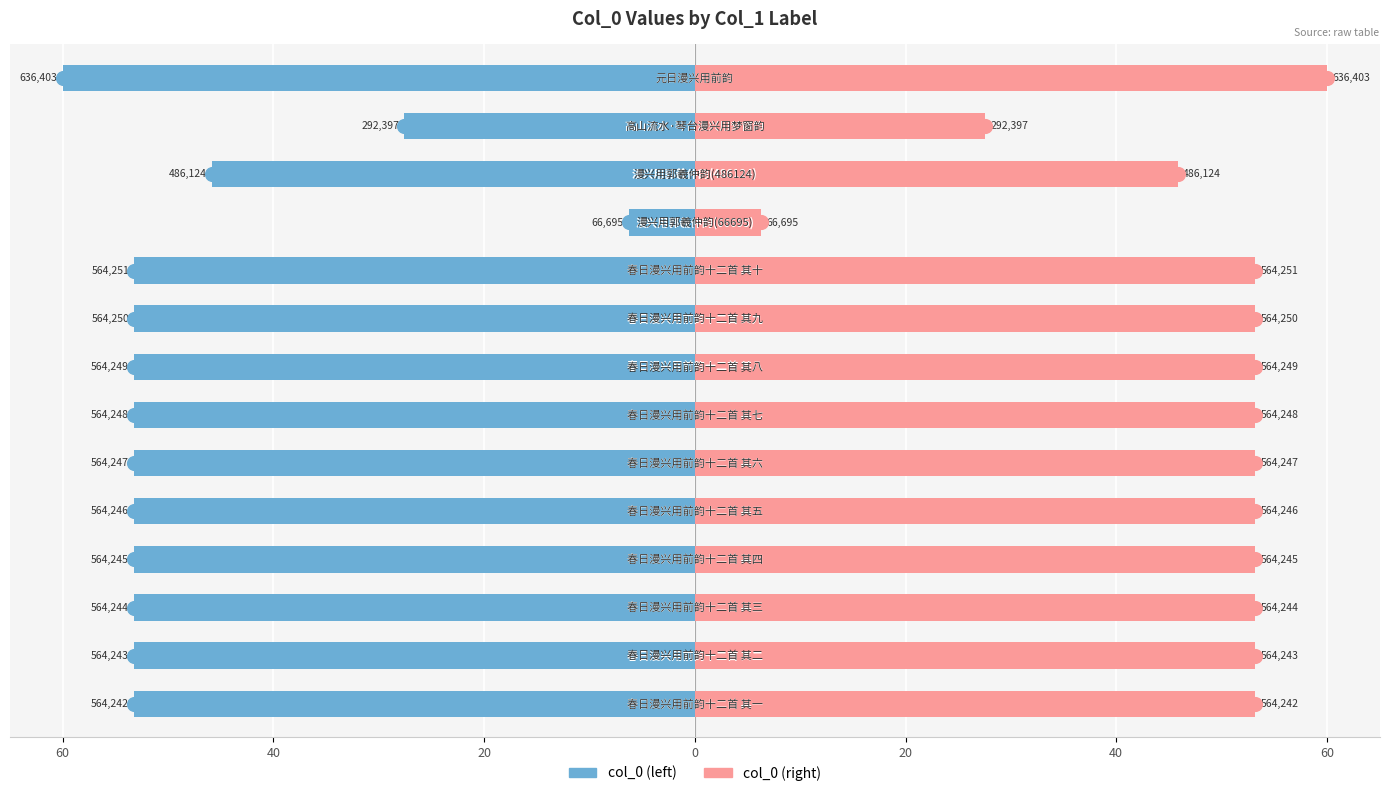

Rank the series by their maximum value, from highest to lowest.

col_0 (right), col_0 (left)